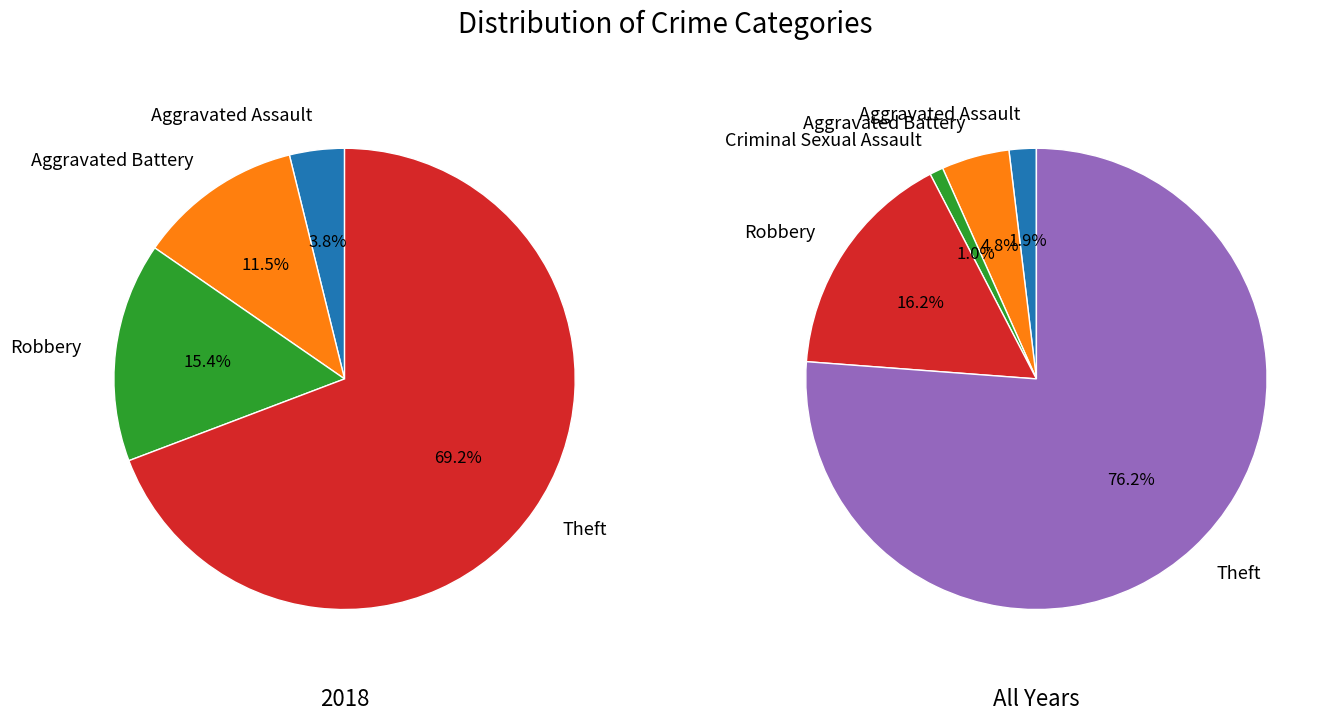

To the nearest percent, what is the difference between the Robbery and Aggravated Battery slice percentages?

4%